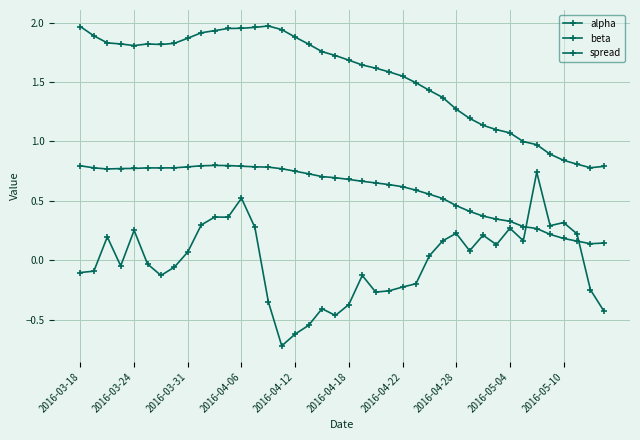

True or false: alpha and spread cross at least once.

True